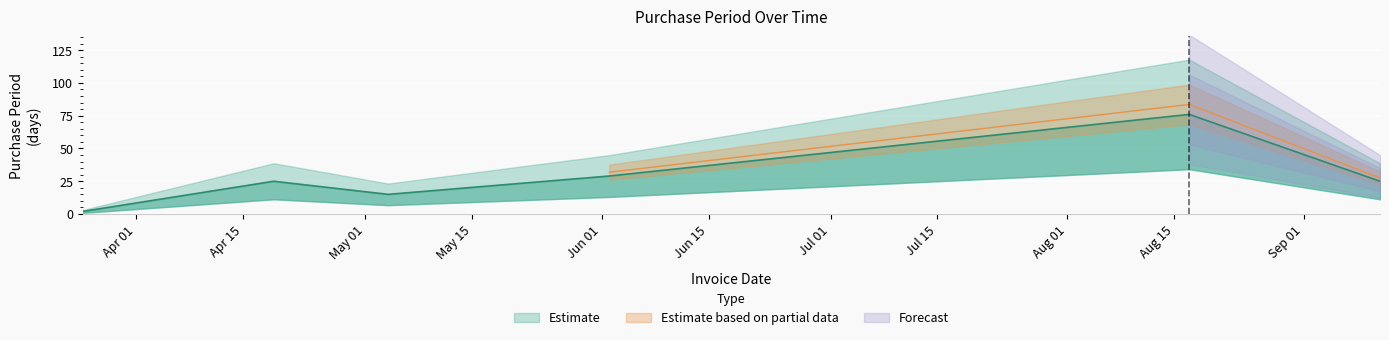

What is the label of the 1st point from the left?

2017-03-25